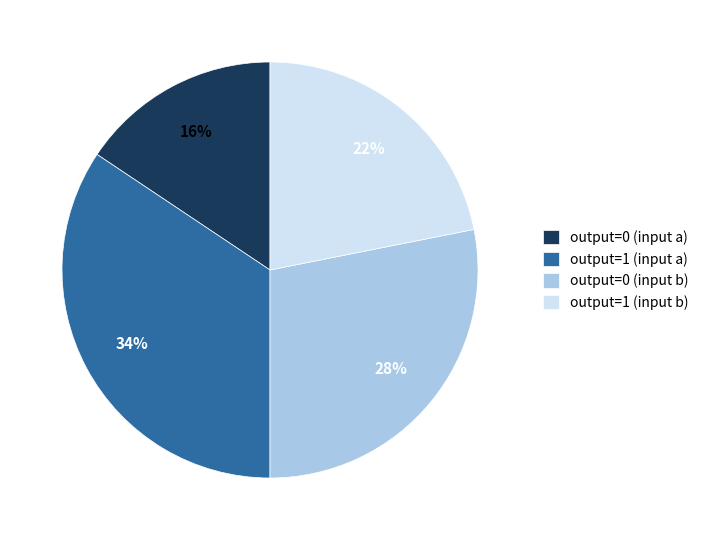

To the nearest percent, what is the combined percentage of output=0 (input a) and output=0 (input b)?

44%